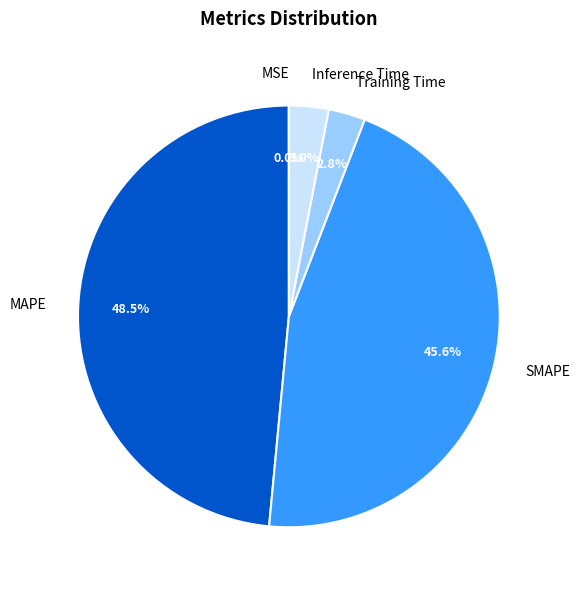

To the nearest percent, what portion does Training Time represent?

3%